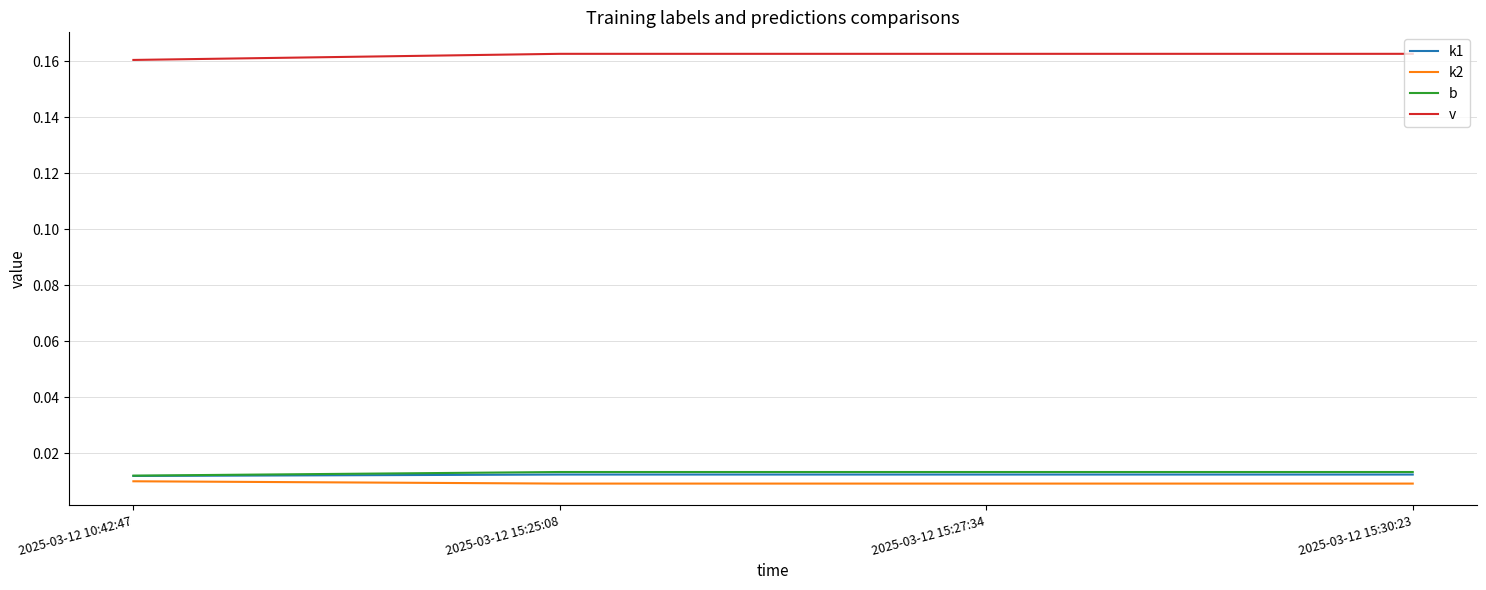

Is the value of b at 2025-03-12 10:42:47 greater than the value of v at 2025-03-12 15:27:34?

No